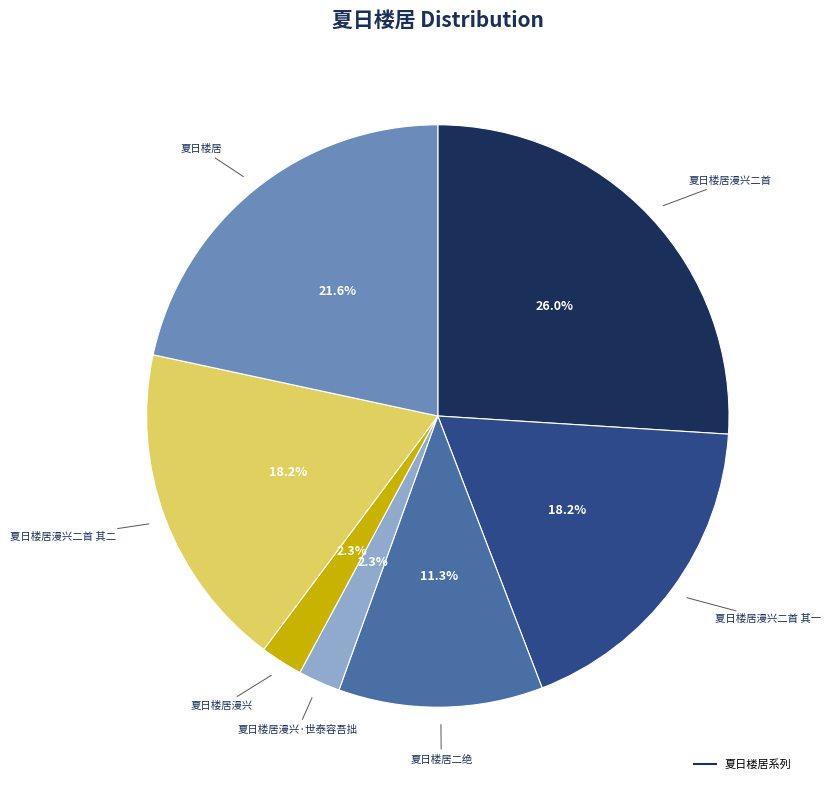

Does any single category account for the majority?

No